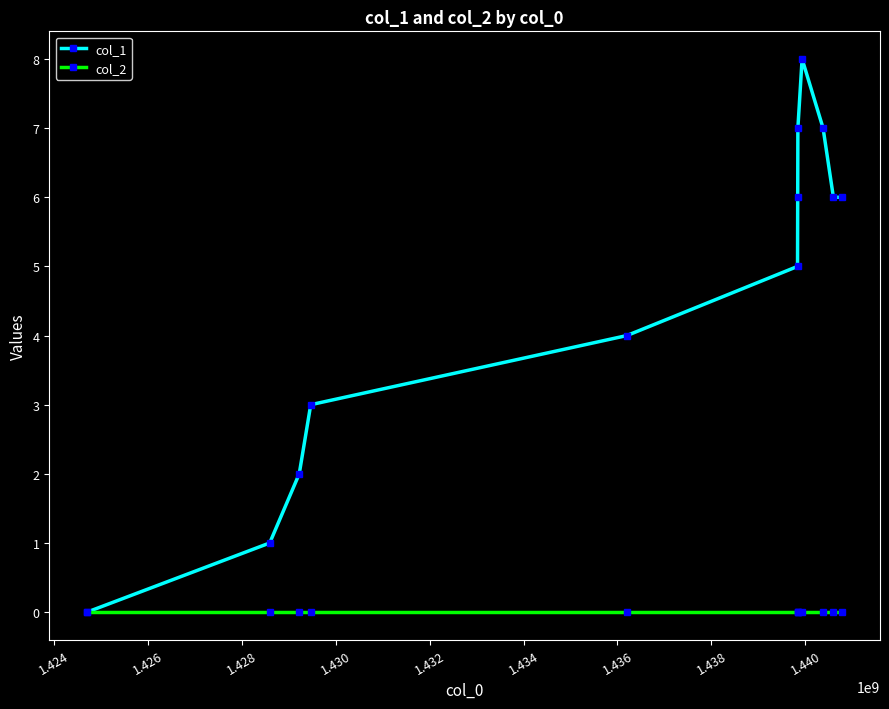

Is this an area chart (filled region under the line)?

No